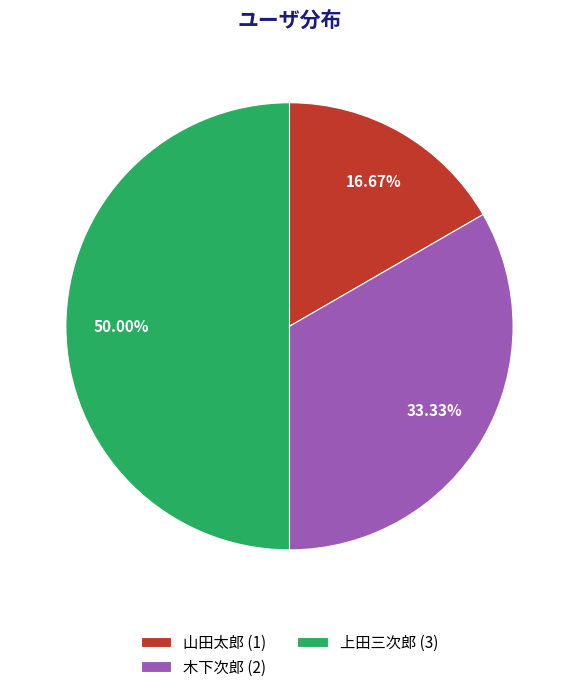

To the nearest percent, what portion does 木下次郎 represent?

33%